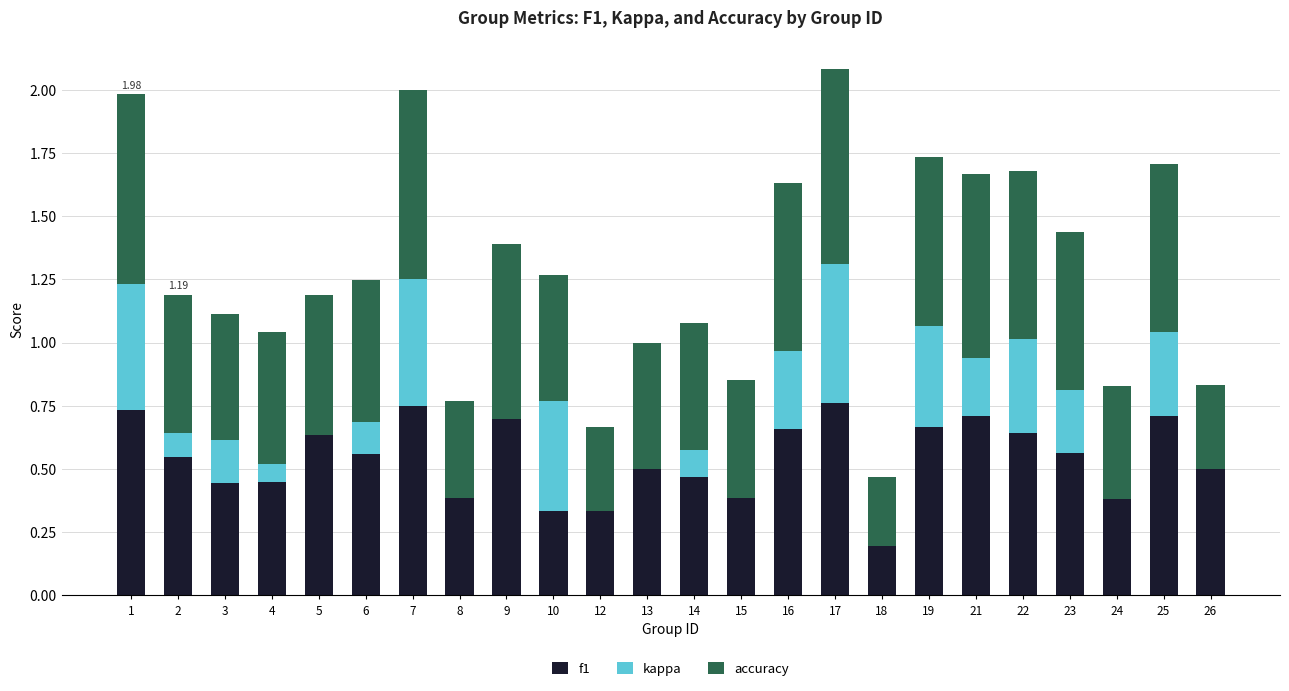

What is the total value across all series at 16?

1.6